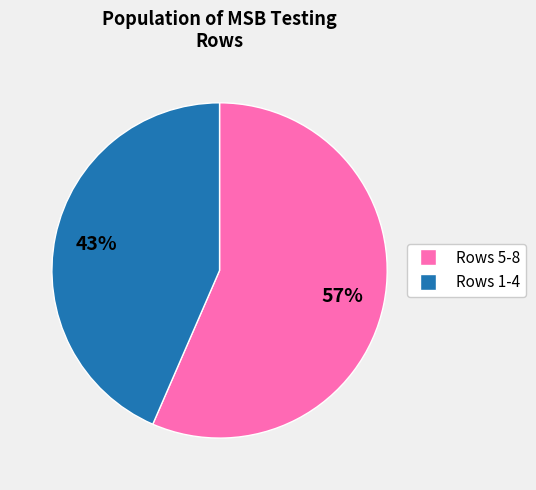

To the nearest percent, what is the average slice percentage?

50%